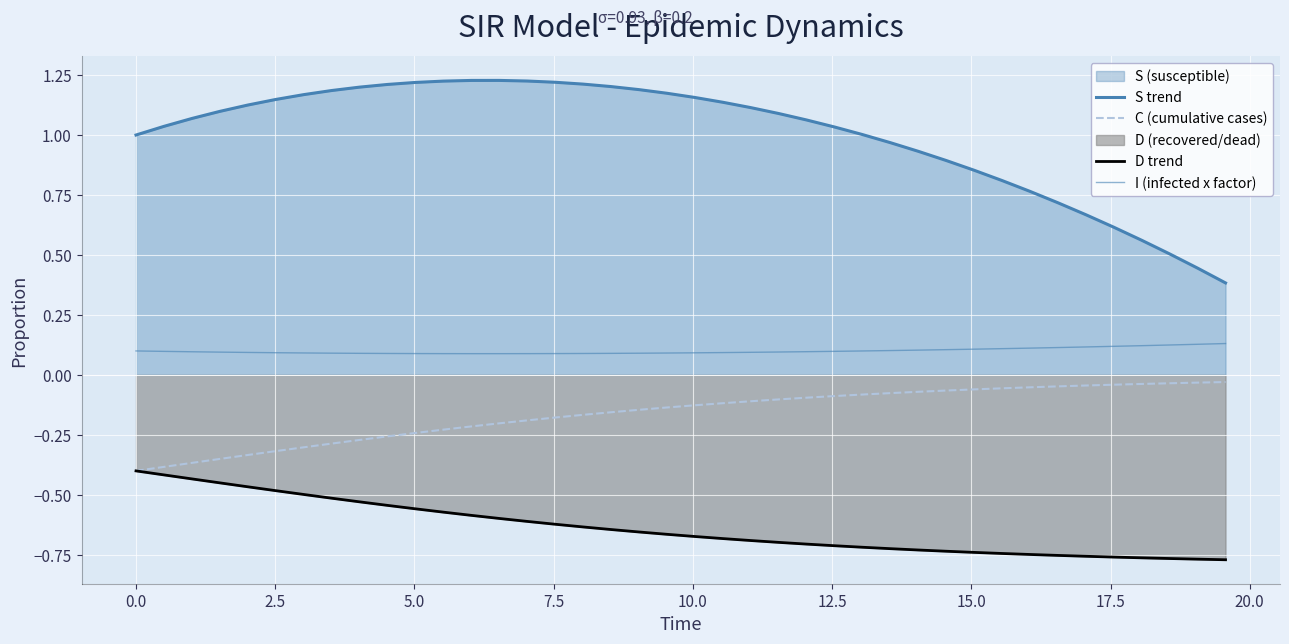

How many lines are shown in the chart?

4